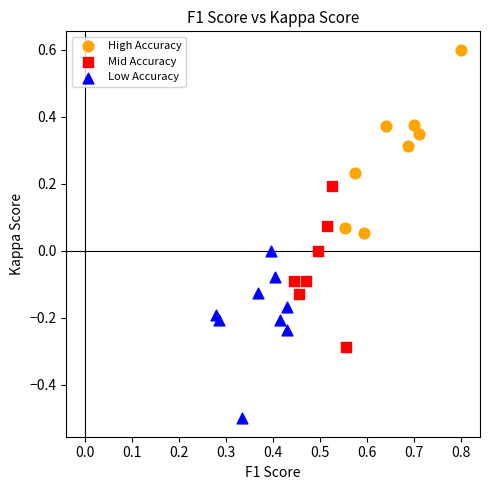

Which series contains the highest Y value?

High Accuracy